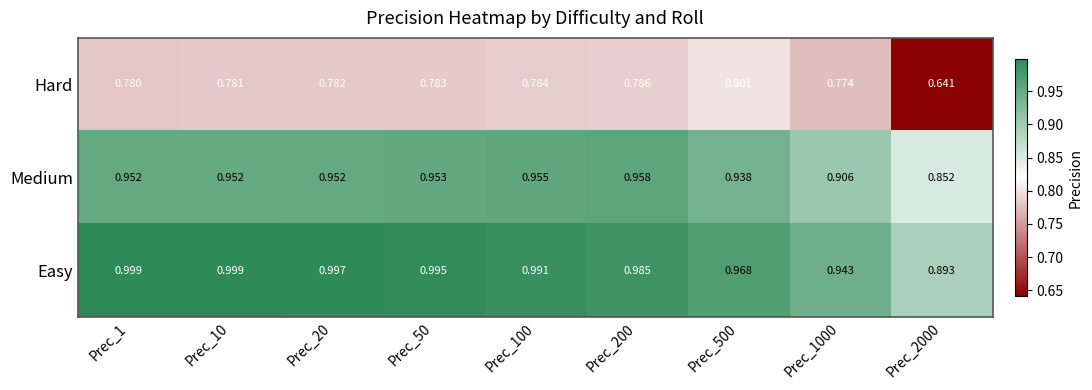

Which series has the largest total across all categories?

Easy